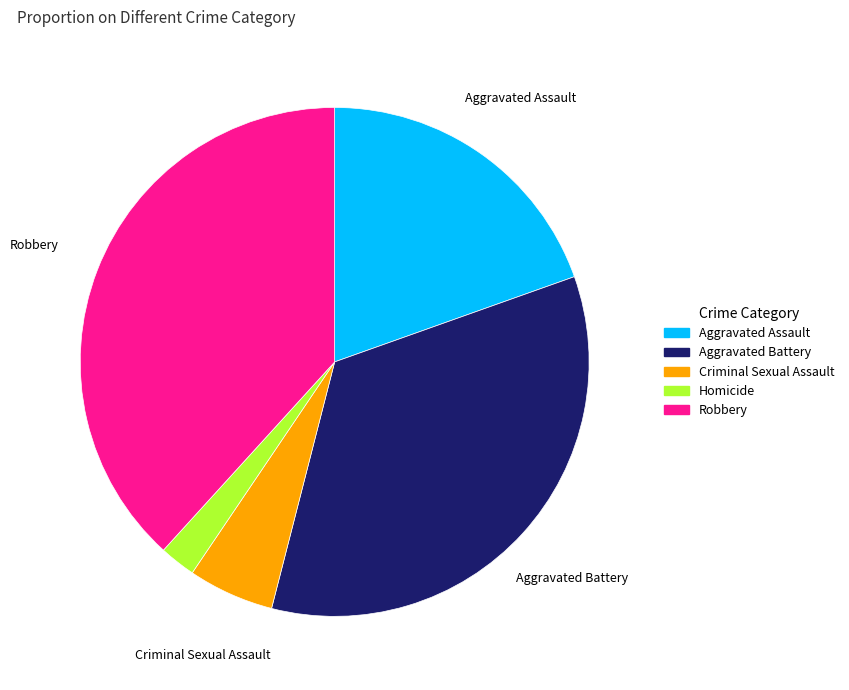

Which has a higher value, Criminal Sexual Assault or Robbery?

Robbery